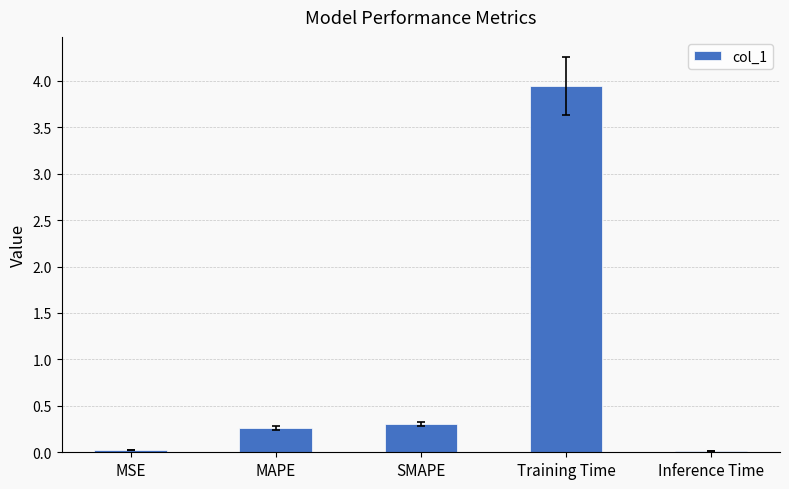

What position from the left is SMAPE?

3